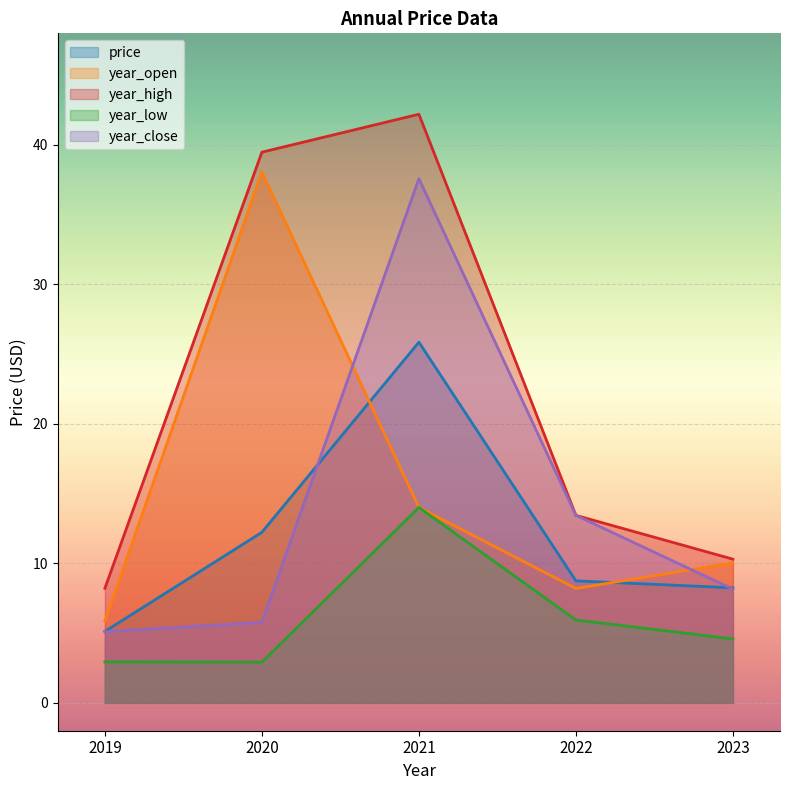

In year_high, how many points are higher than both neighbors (excluding endpoints)?

1